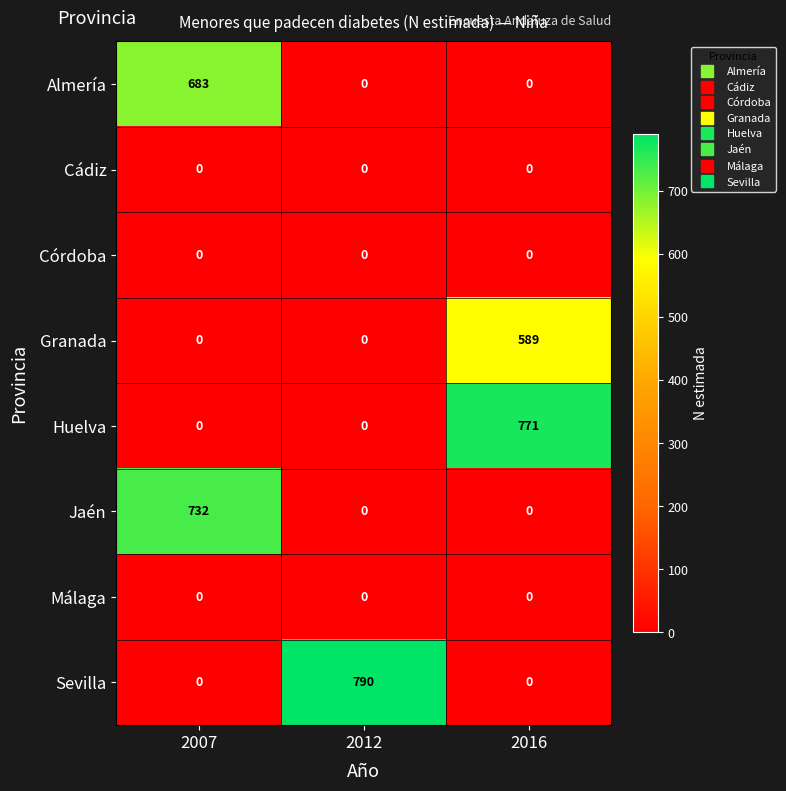

Which series has the largest total across all categories?

Sevilla